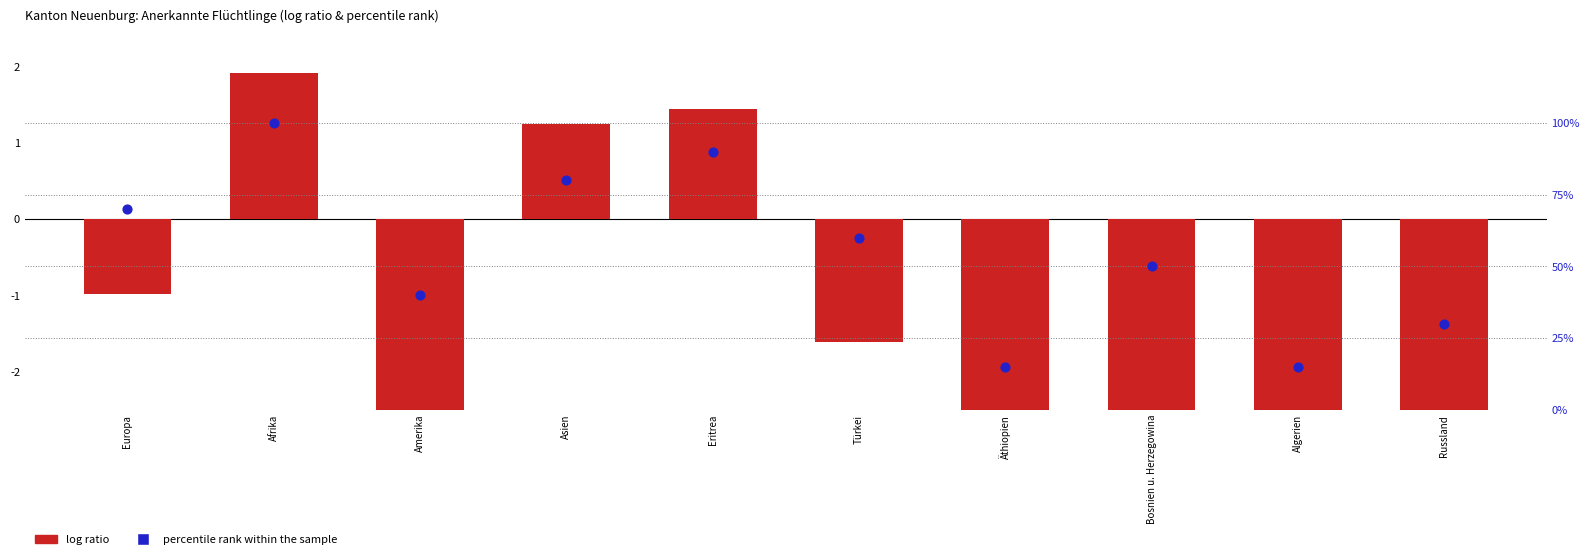

What are all the series names shown in the legend?

log ratio, percentile rank within the sample